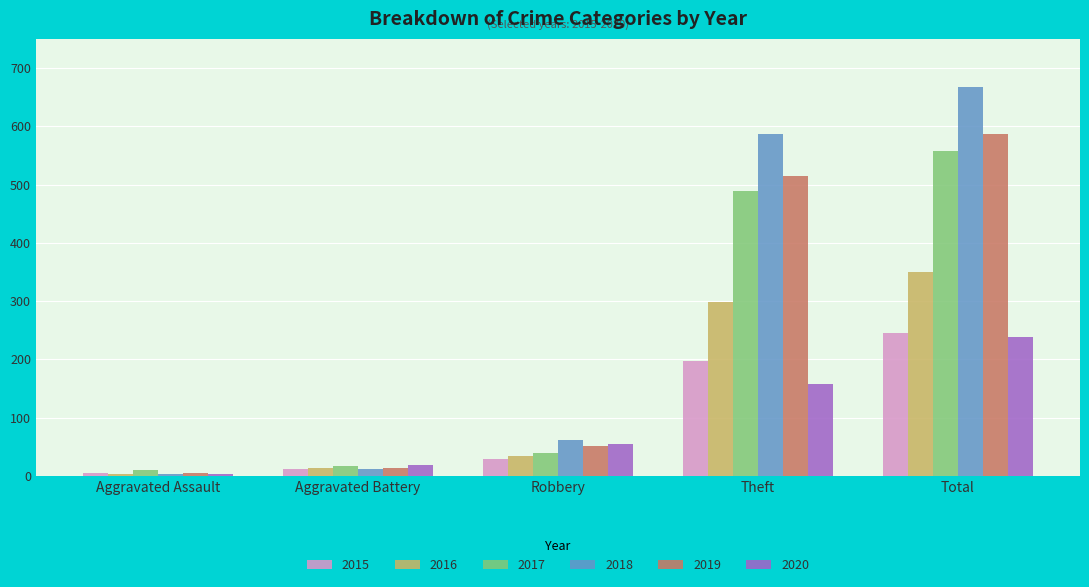

What is the smallest value displayed?

3